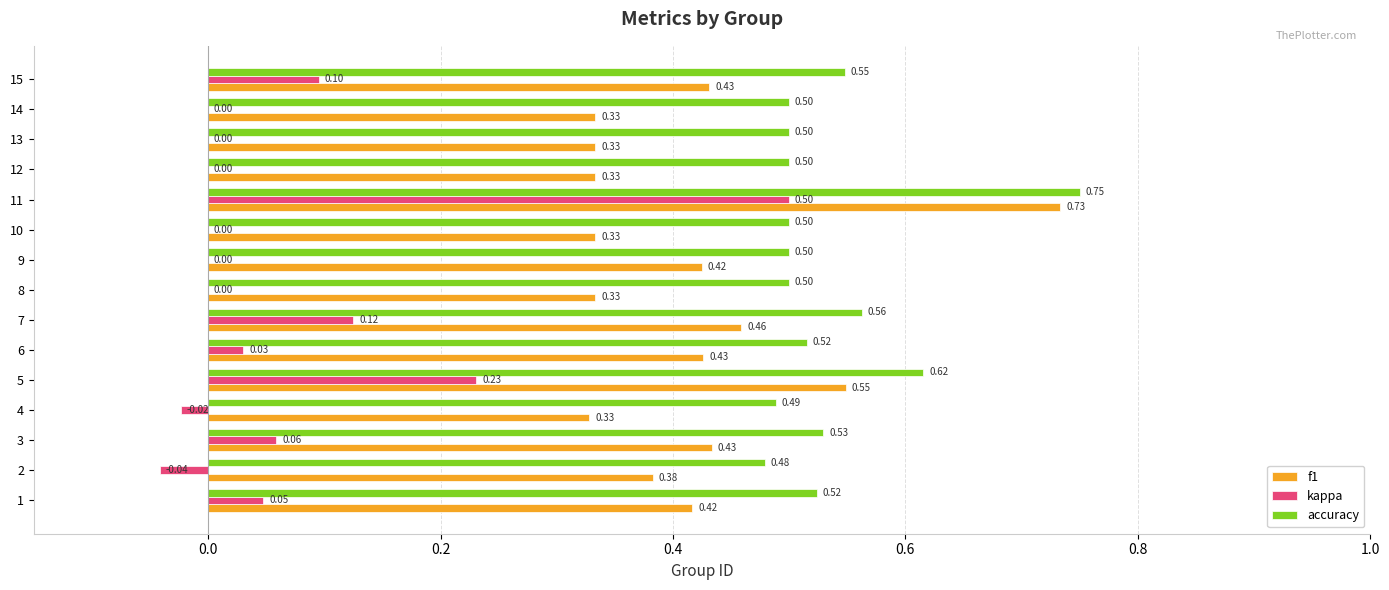

What is the sum of the accuracy values at 5 and 1?

1.1